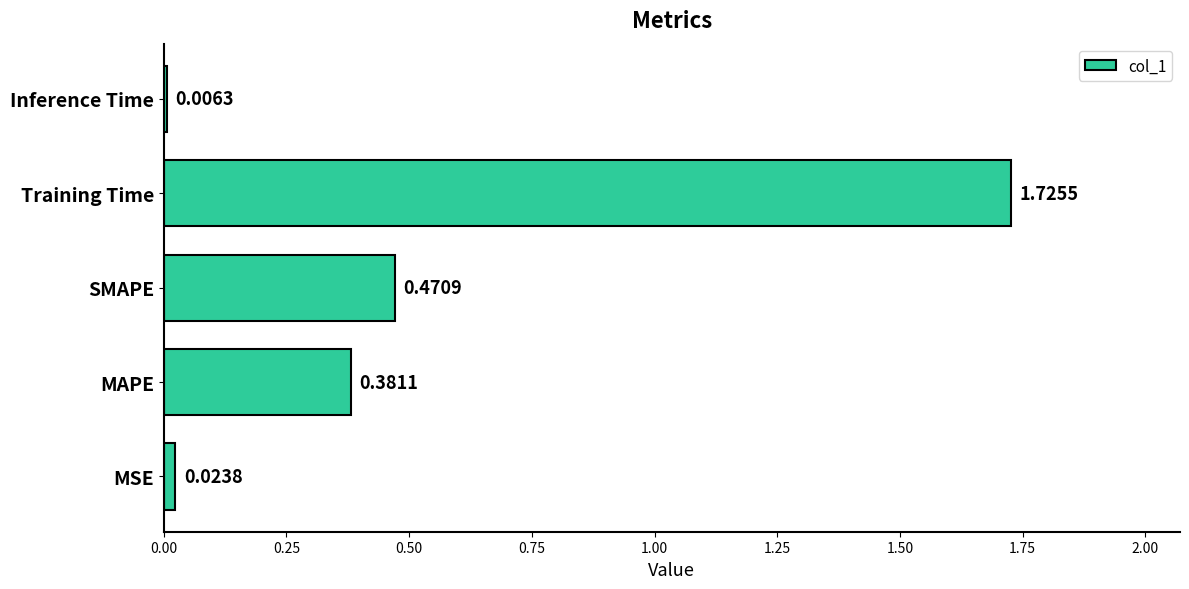

Between Inference Time and Training Time, which is larger?

Training Time